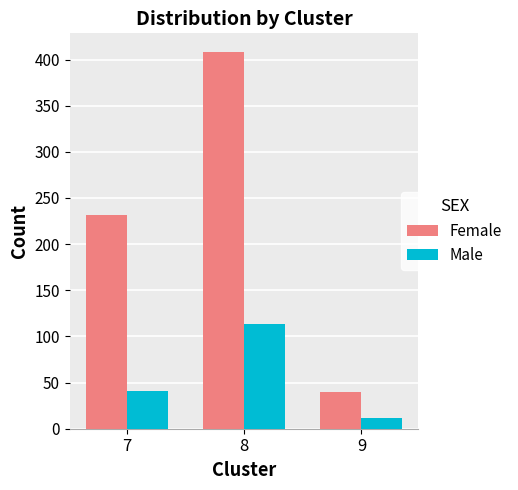

What is the sum of the Male values at 8 and 9?

125